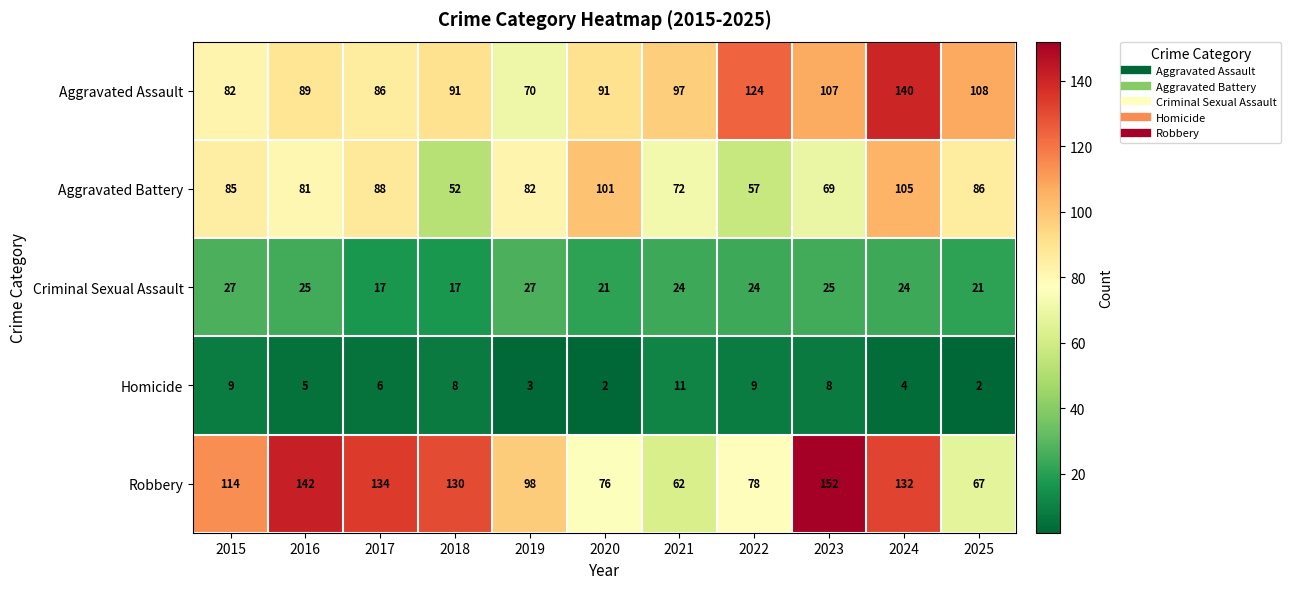

What is the difference between the Robbery values at 2025 and 2016?

75